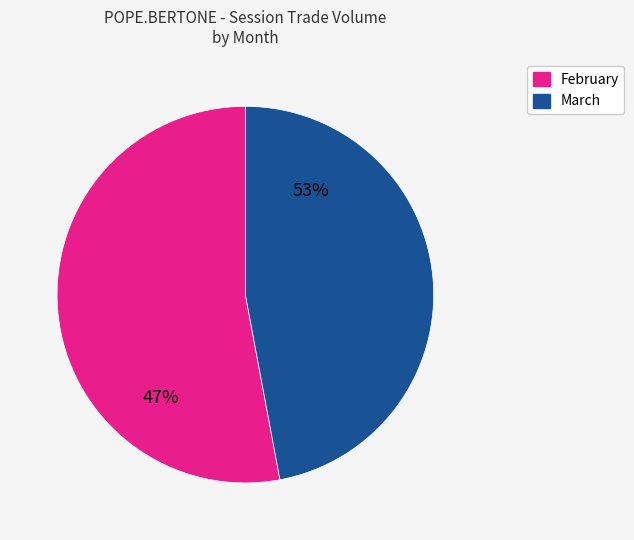

How much of the chart is everything except 40?

89.8%